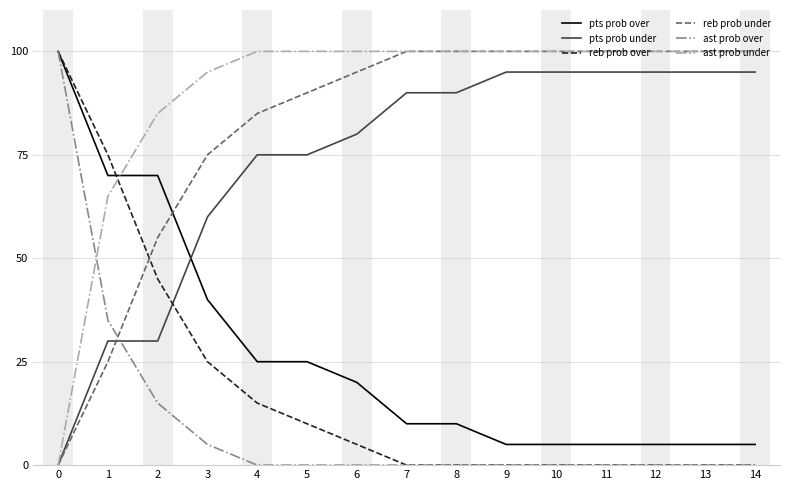

What is the greatest value displayed?

100